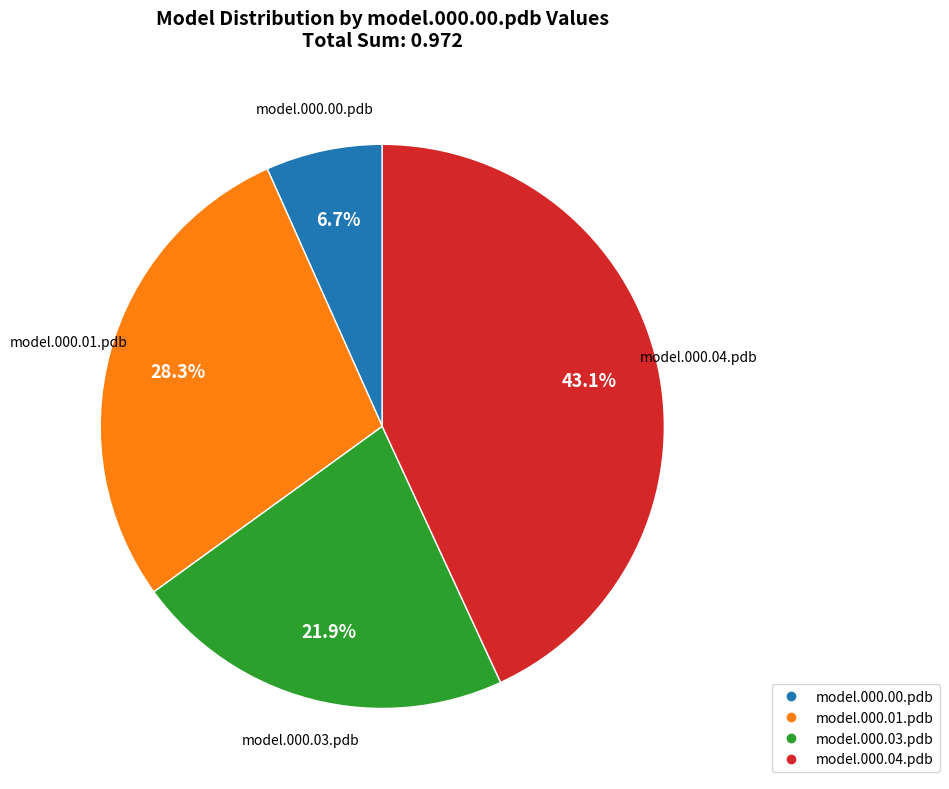

Is there a majority slice in this chart?

No